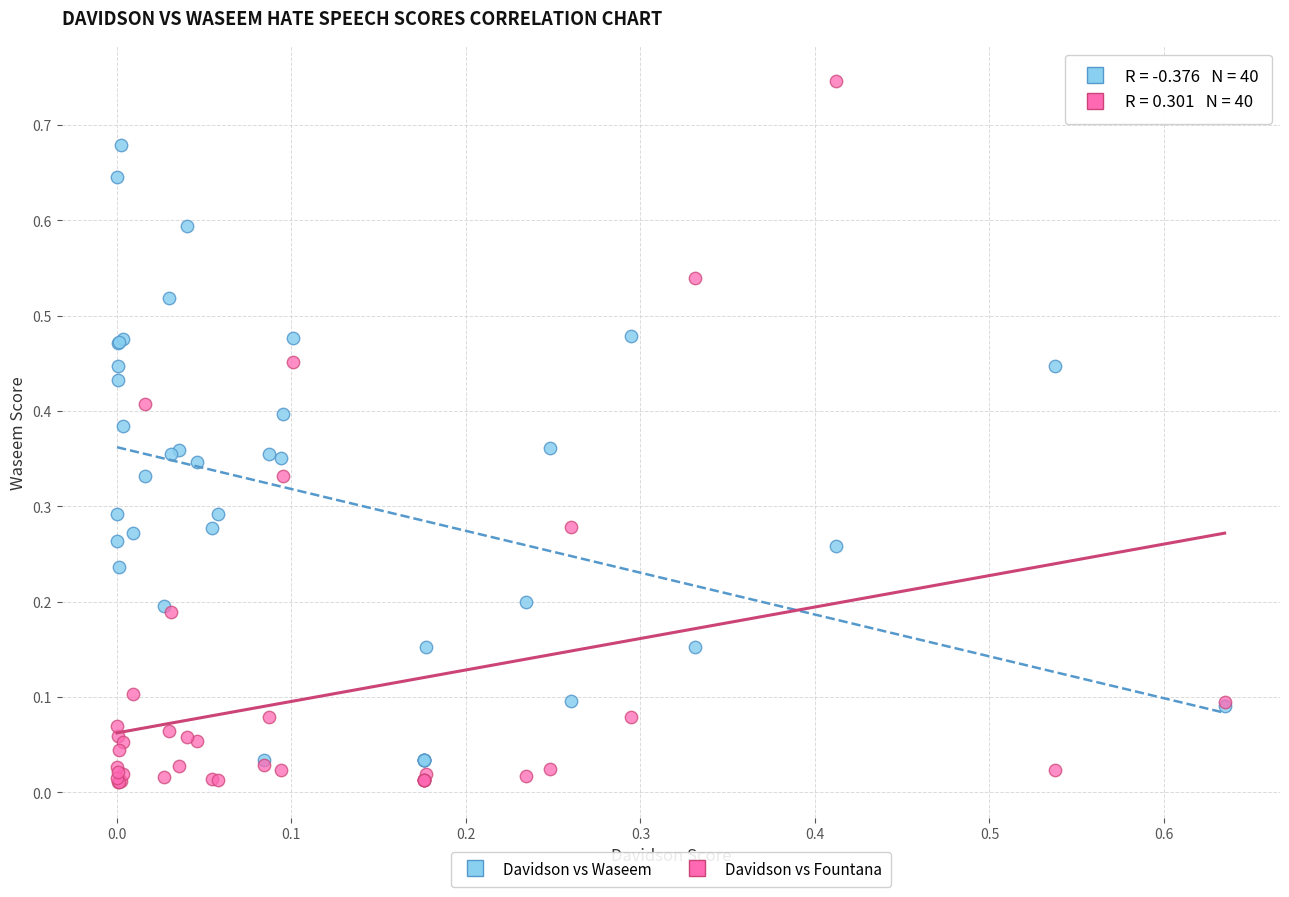

Which series has the widest spread of Y values?

Davidson vs Fountana